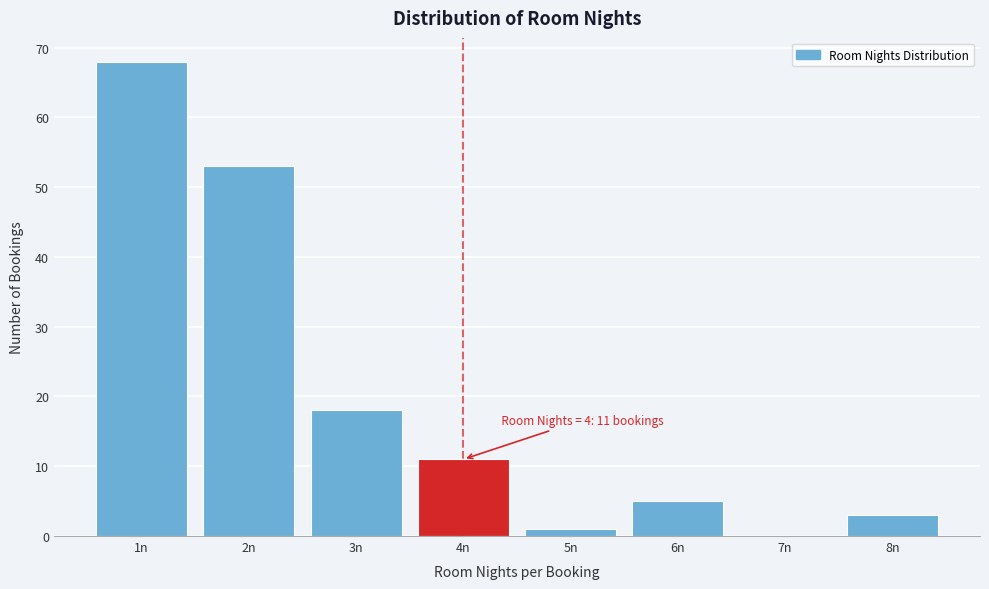

Reading left to right, what are all the values shown in this chart?

1n=68	2n=53	3n=18	4n=11	5n=1	6n=5	7n=0	8n=3